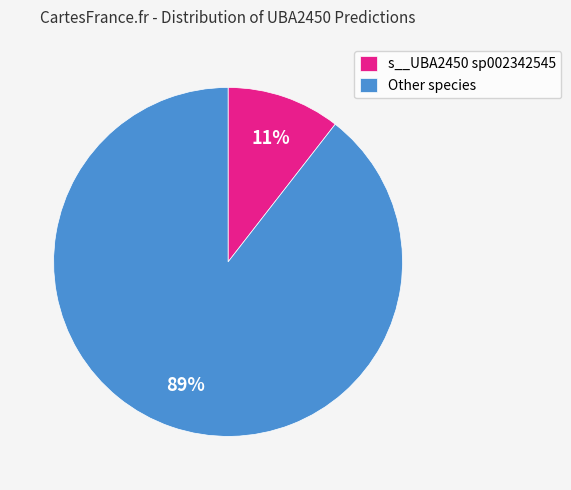

Count the number of slices in the pie.

2